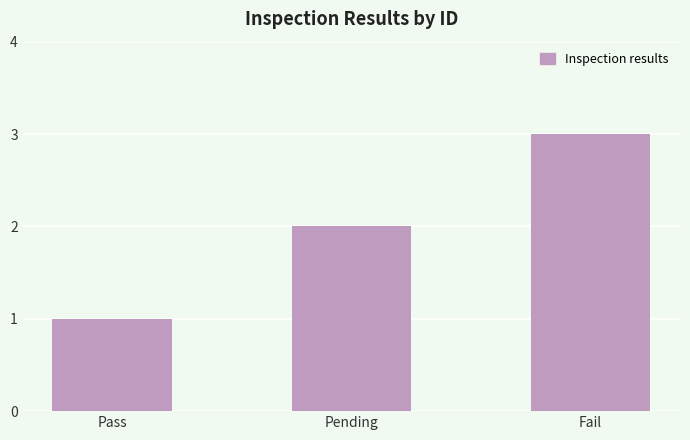

What is the label of the 2nd bar from the right?

Pending